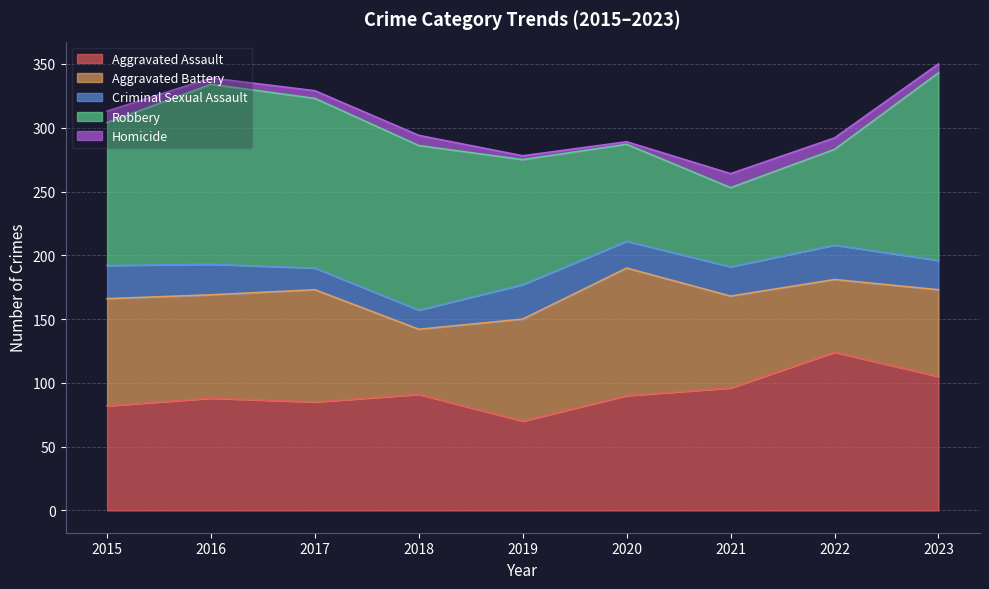

Between 2015 and 2016, which series saw the biggest shift?

Robbery